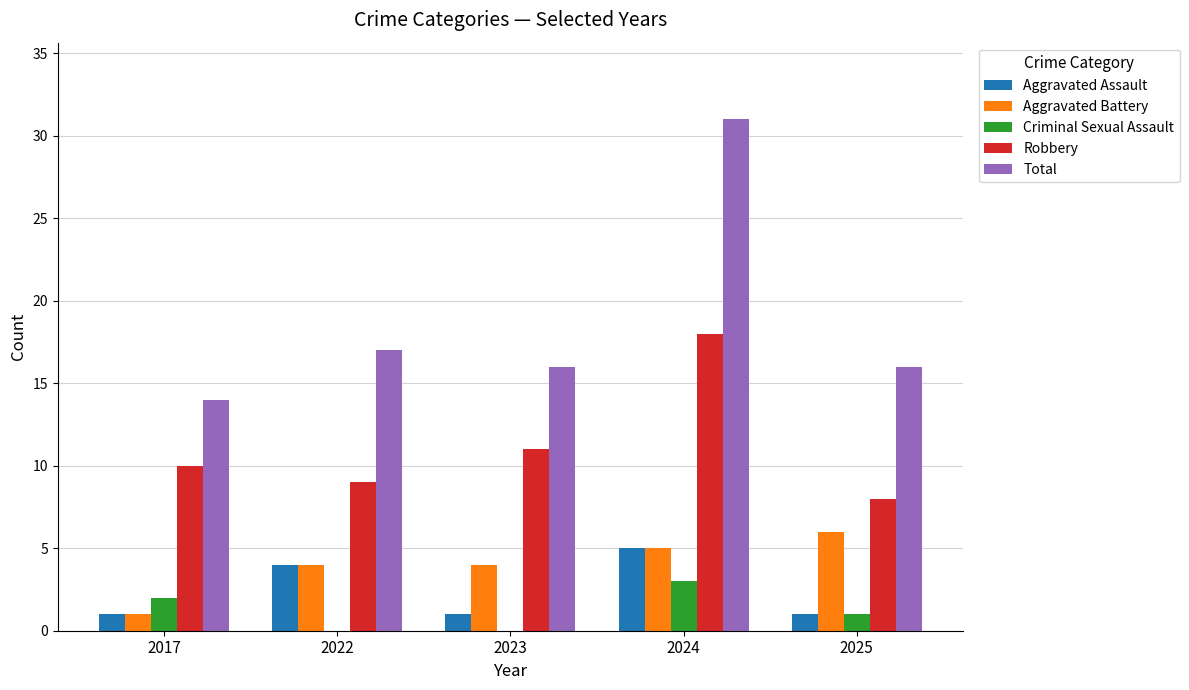

What is the spread (max minus min) of values at 2025?

15